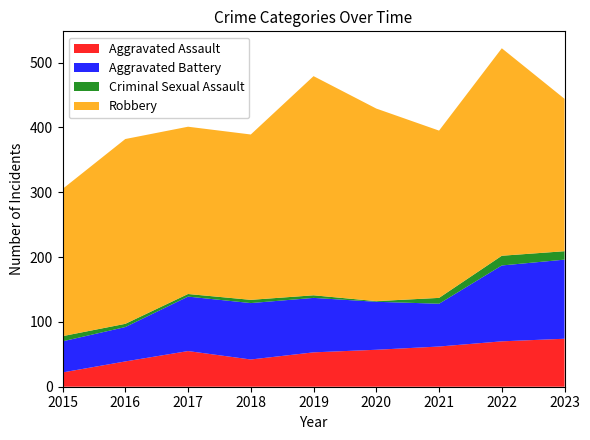

Reading right to left, extract all data points from this chart.

Aggravated Assault: 2023=74	2022=70	2021=62	2020=57	2019=53	2018=42	2017=55	2016=39	2015=22
Aggravated Battery: 2023=122	2022=117	2021=66	2020=74	2019=84	2018=87	2017=84	2016=53	2015=48
Criminal Sexual Assault: 2023=13	2022=15	2021=9	2020=1	2019=4	2018=5	2017=4	2016=5	2015=8
Robbery: 2023=235	2022=320	2021=258	2020=297	2019=338	2018=255	2017=258	2016=285	2015=227